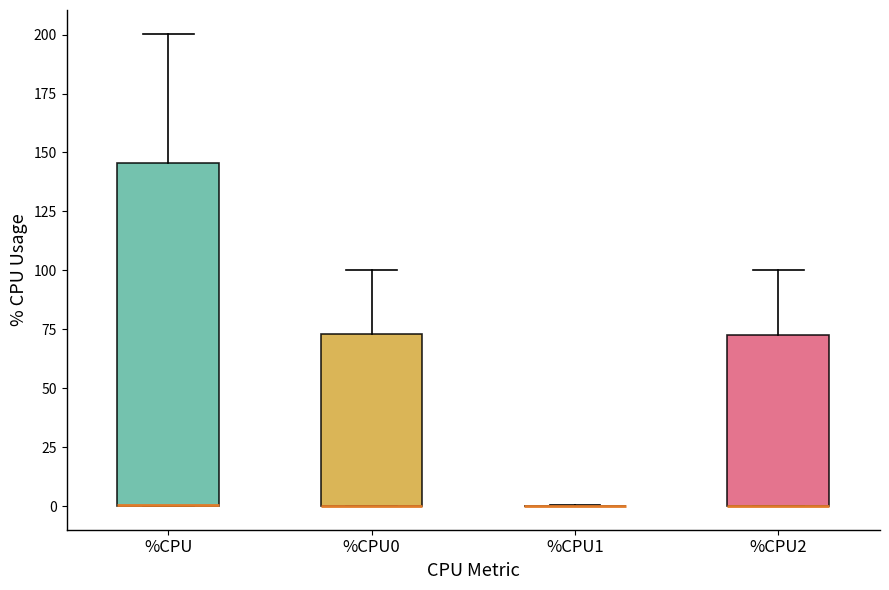

Which box is the tallest, from its lower edge to its upper edge?

%CPU